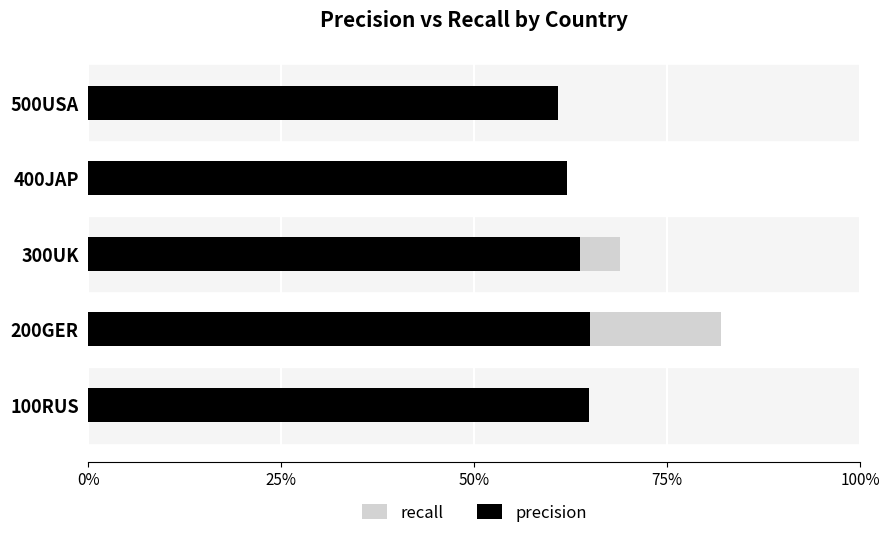

The value of precision at 200GER is 1.1. True or false?

False